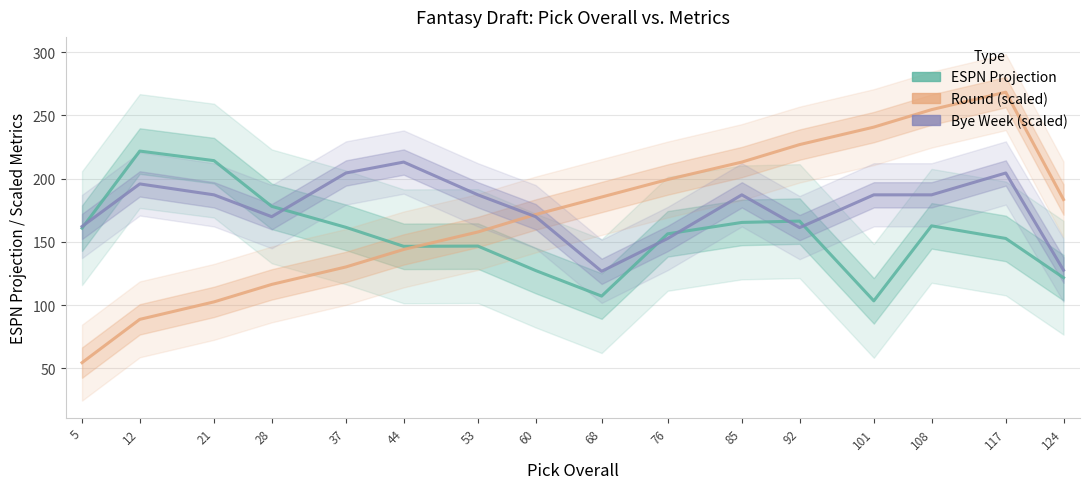

Is it true that Round (scaled) equals 254.6 at 108?

True